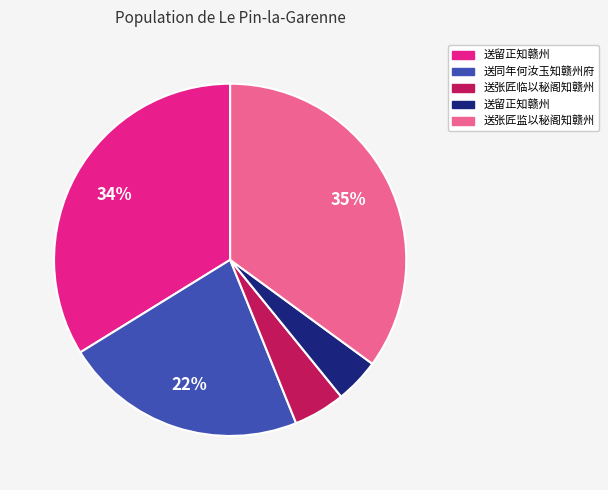

Does any single category account for the majority?

No